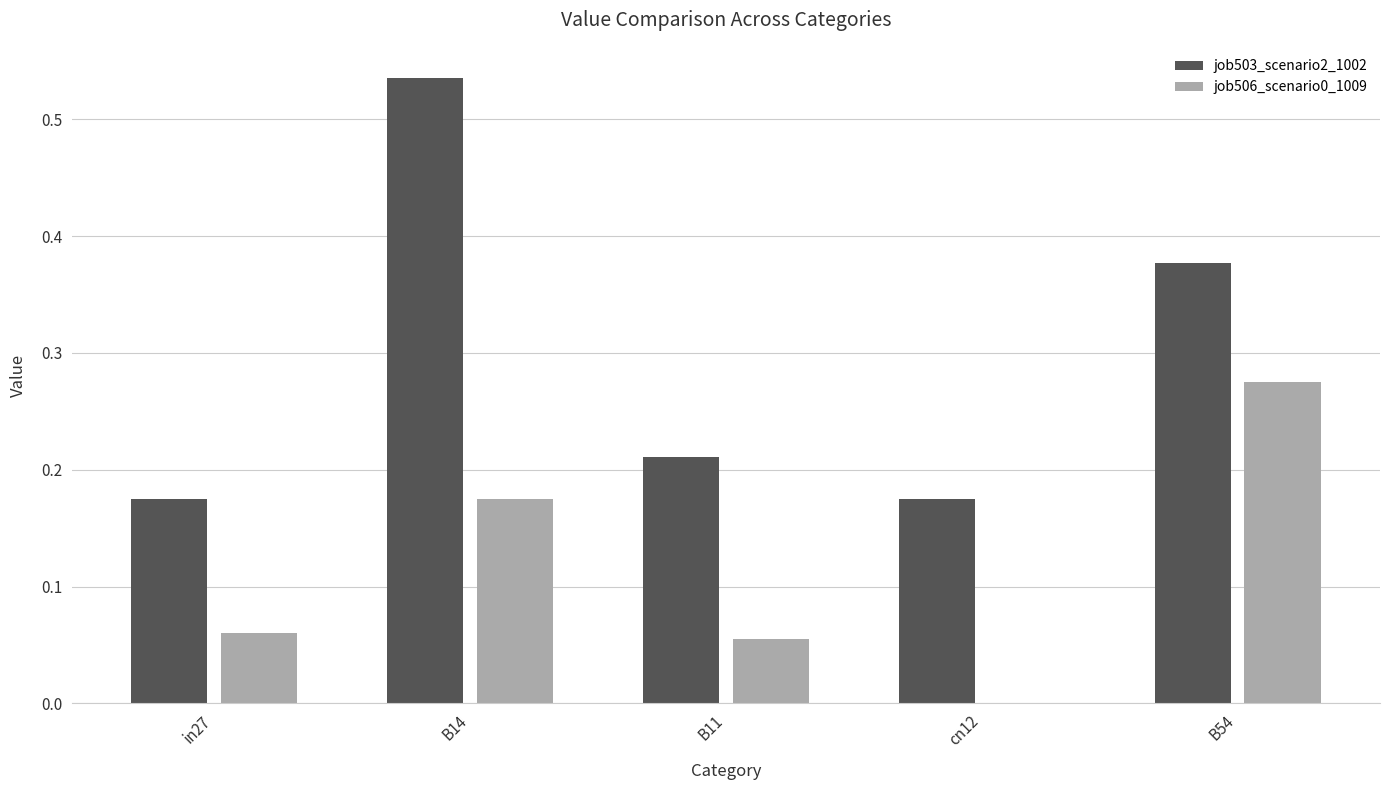

What is the sum of all job506_scenario0_1009 values?

0.6